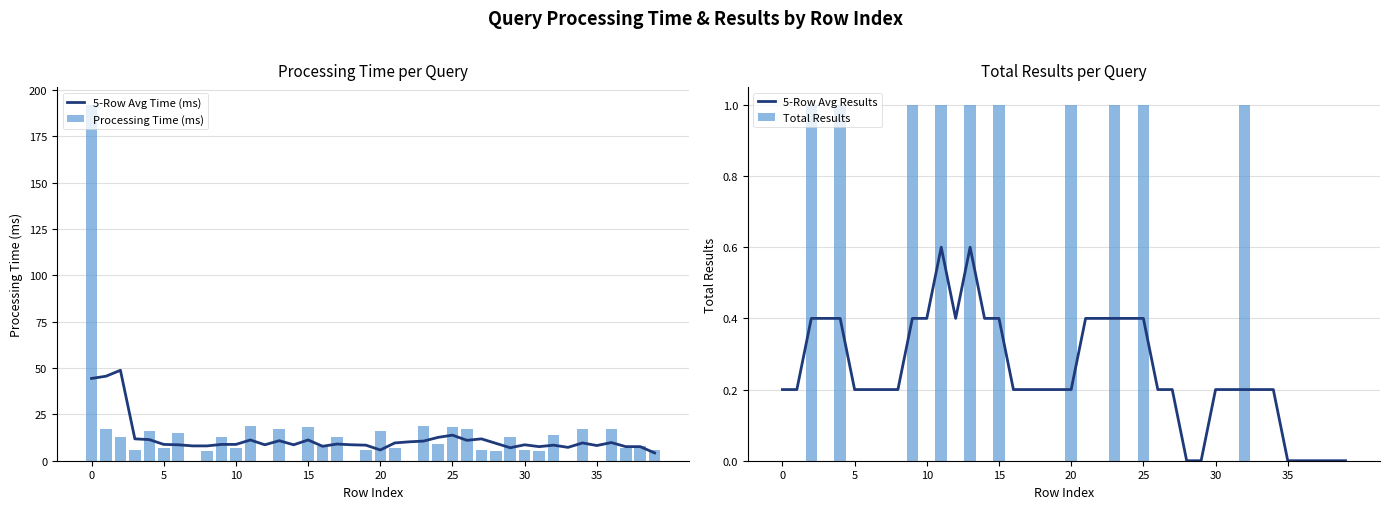

What is the label of the 11th bar from the right?

29